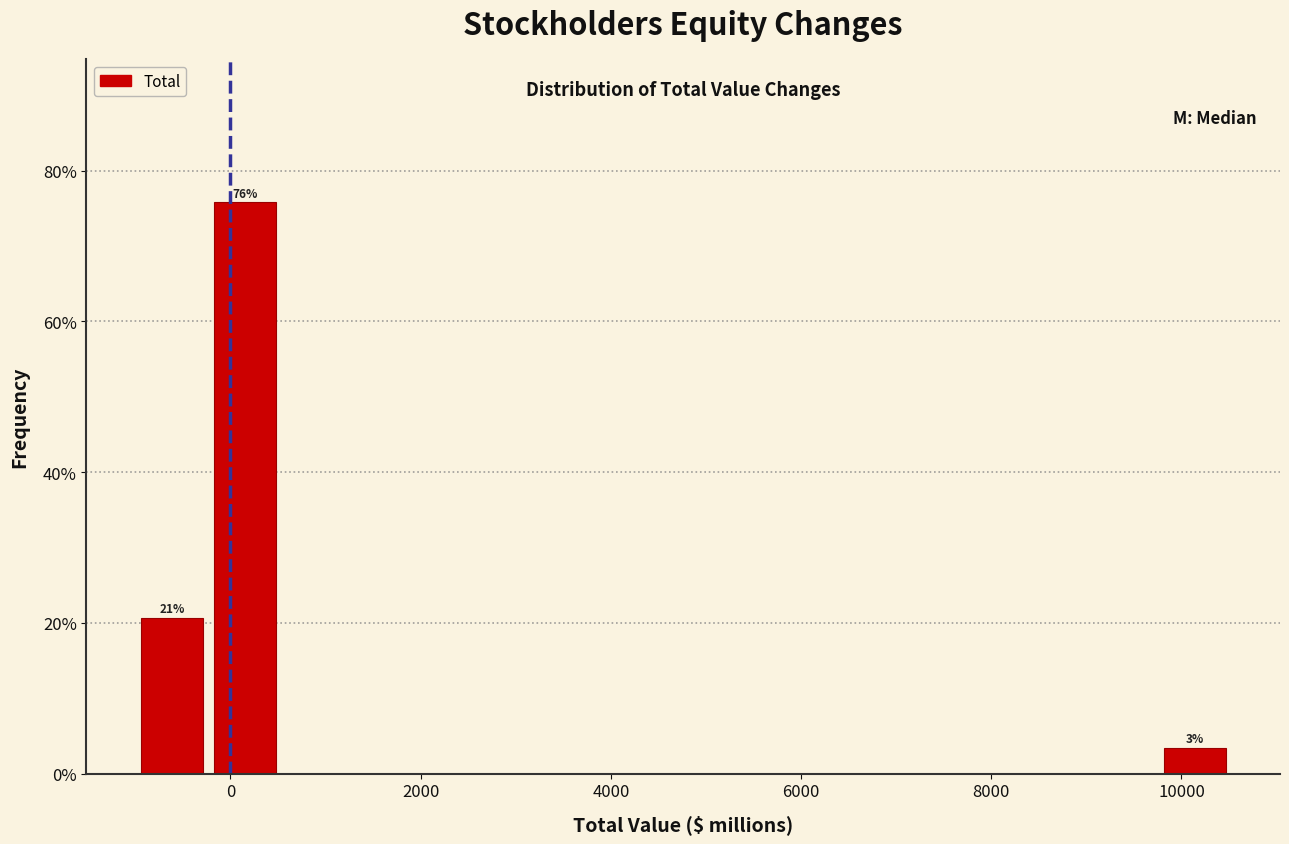

Read against the x-axis, roughly where is the centre of the tallest bar?

200